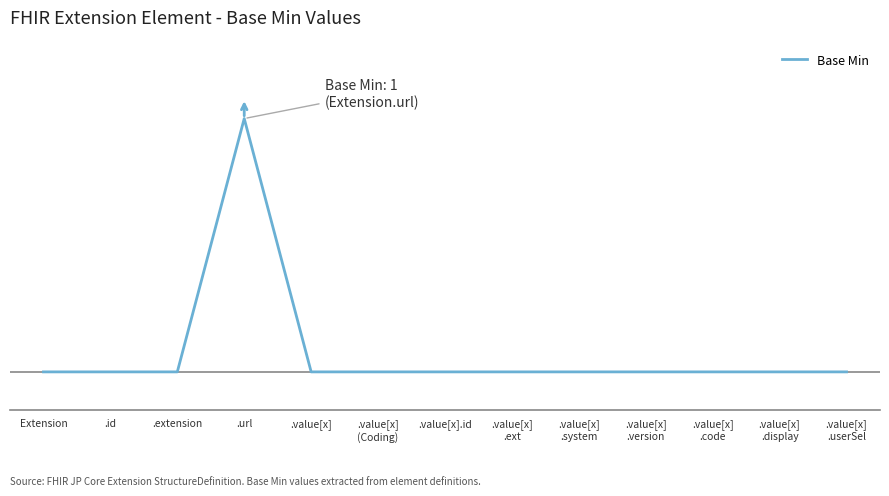

What is the label of the 2nd point from the right?

.value[x]
.display